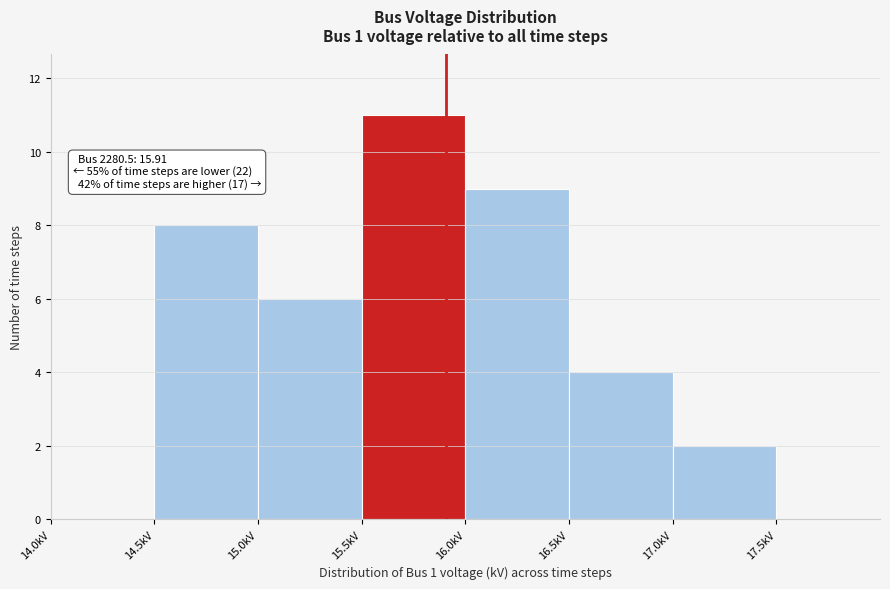

Which range on the x-axis has the tallest bar?

15.5 to 16.0